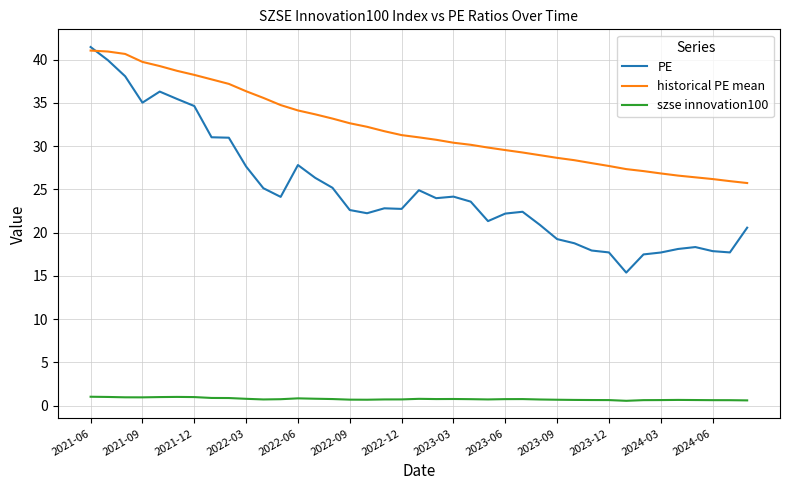

Which series has the largest total across all categories?

historical PE mean